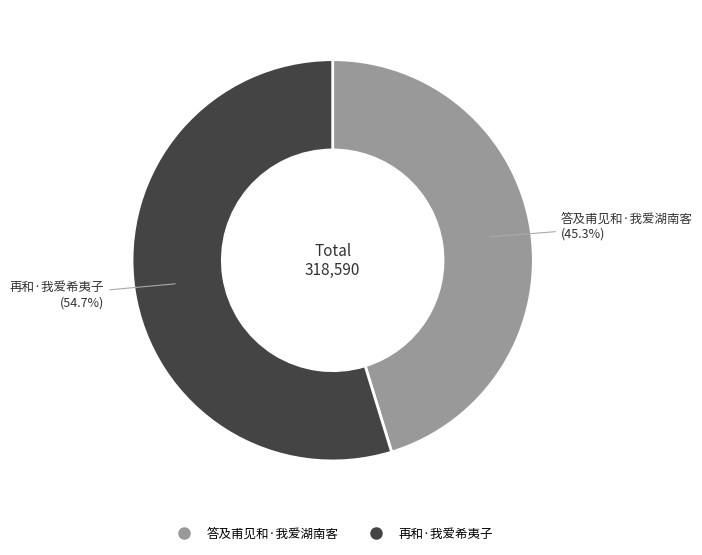

What is the largest slice in the pie chart?

再和·我爱希夷子